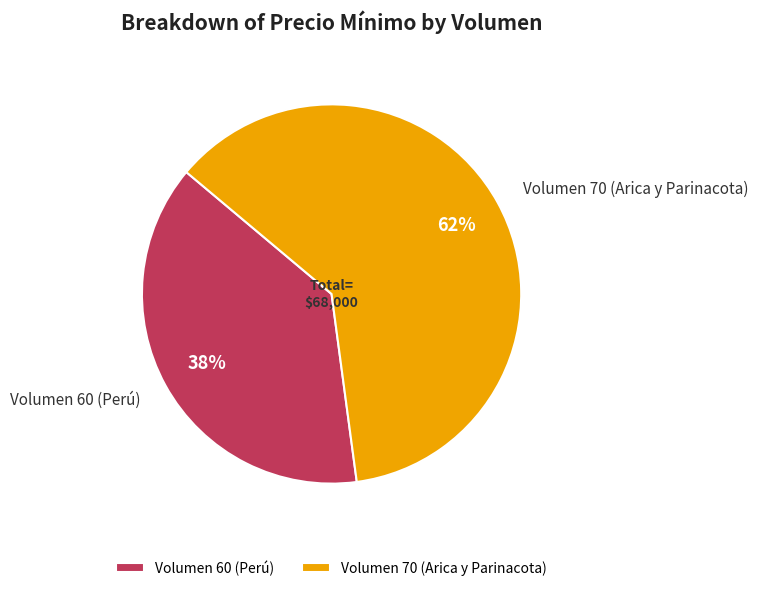

To the nearest percent, what portion does Volumen 60 (Perú) represent?

38%